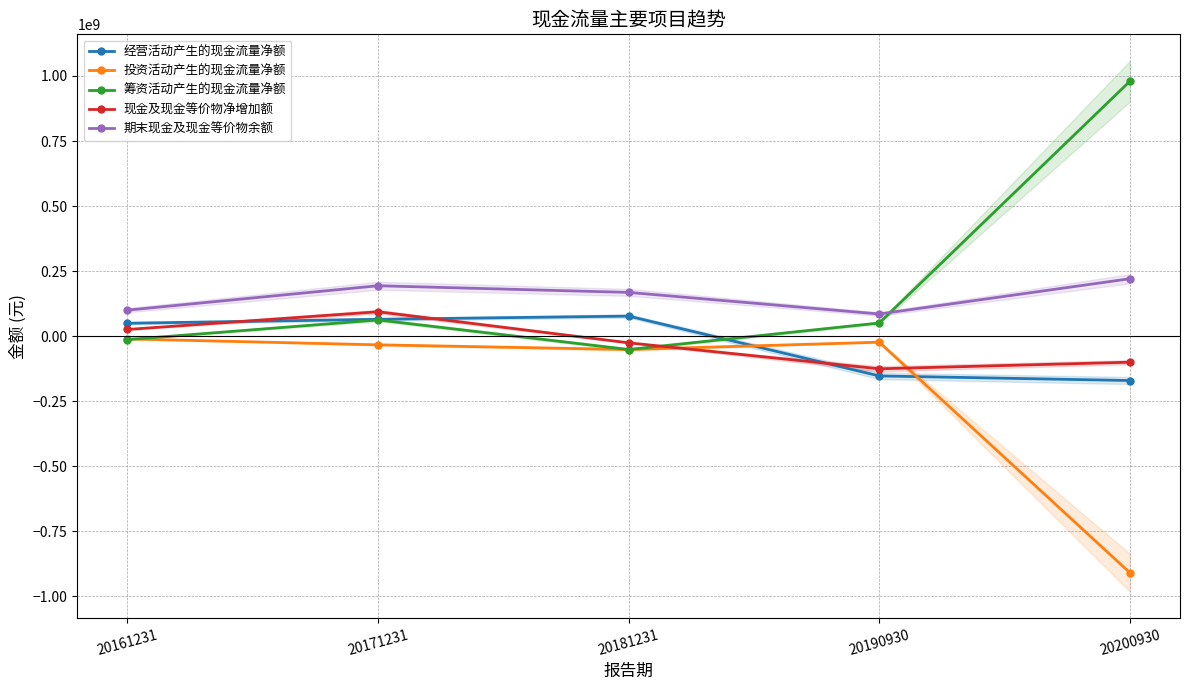

What is the difference between the maximum and minimum values in the 期末现金及现金等价物余额 series?

135608749.6